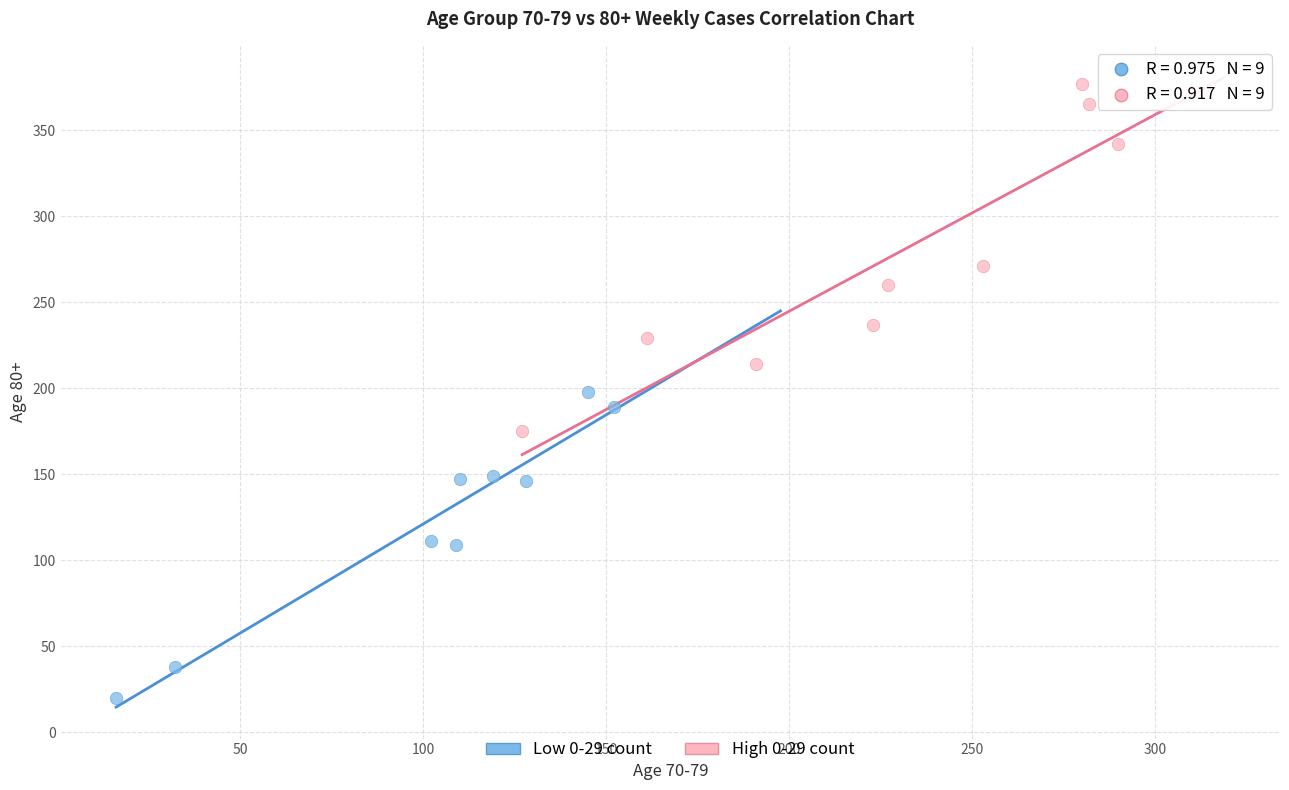

Which series has the widest spread of Y values?

High 0-29 count